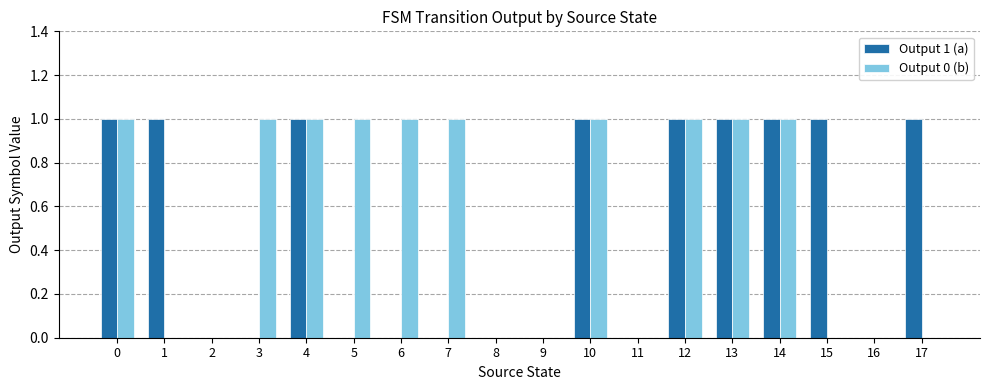

The value of Output 1 (a) at 14 is 0. True or false?

False